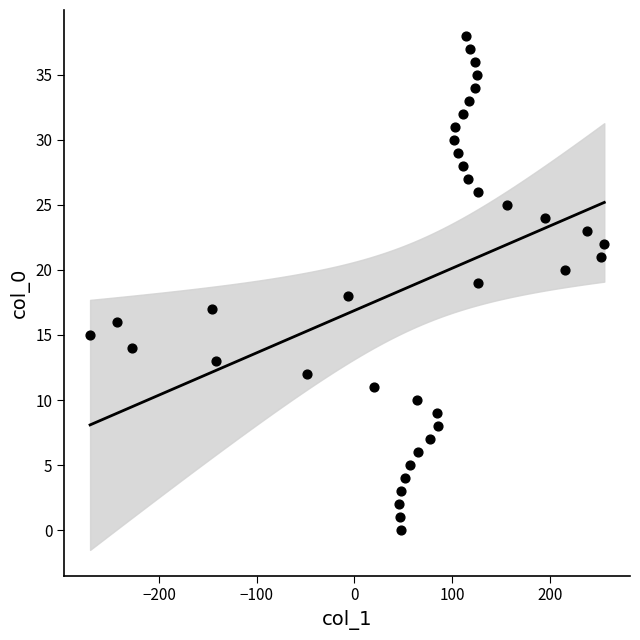

What is the range of X values (max minus min)?

527